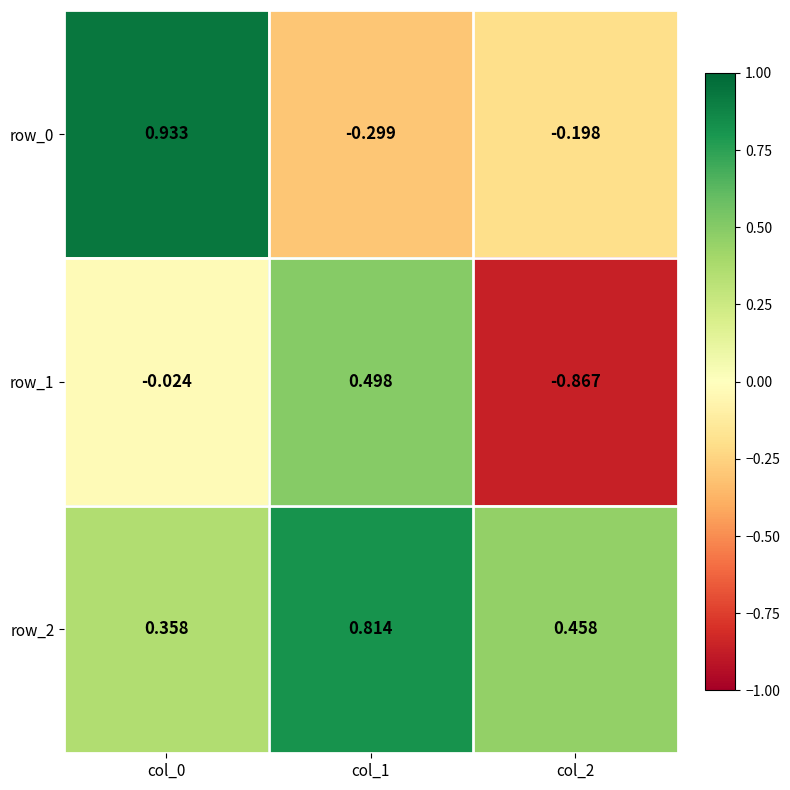

Is the value of row_0 at col_1 greater than the value of row_2 at col_0?

No